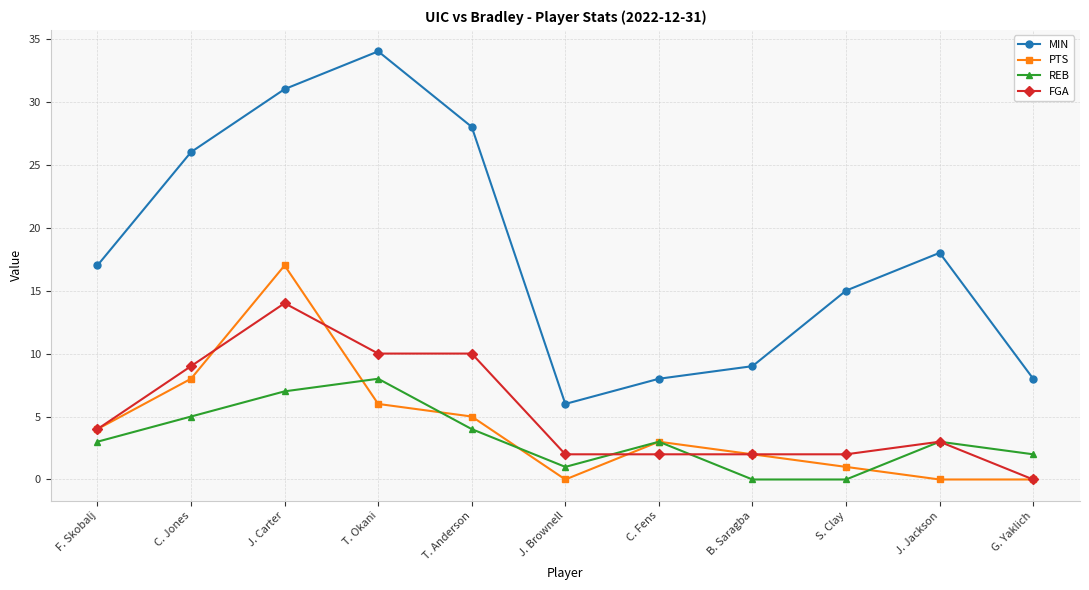

At which label is REB closest to 4?

T. Anderson